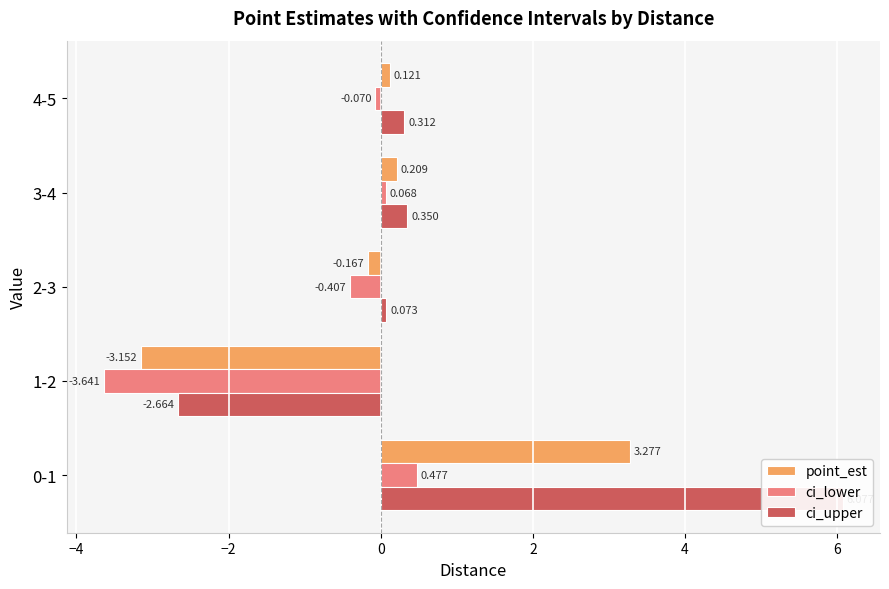

What is the value of the point_est bar at the 3rd from the left?

-0.2